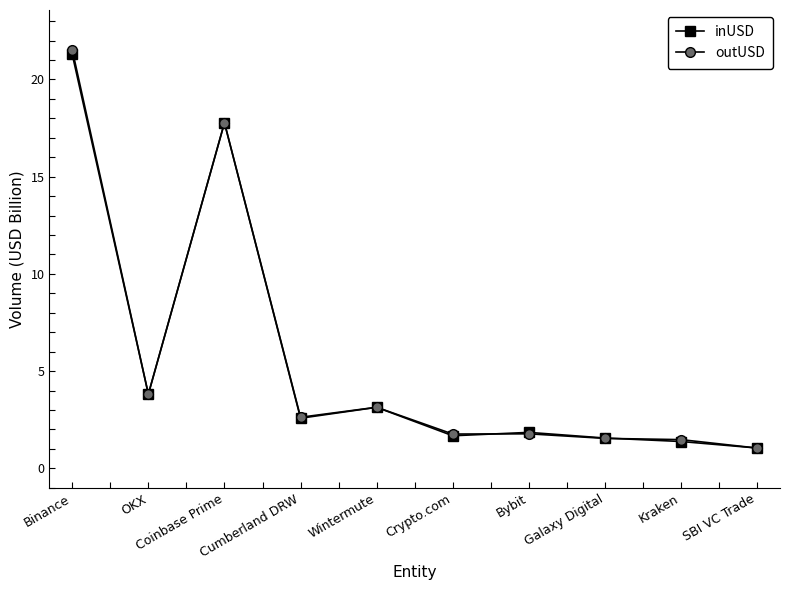

Reading right to left, what are all the values shown in this chart?

inUSD: SBI VC Trade=1.0	Kraken=1.4	Galaxy Digital=1.6	Bybit=1.8	Crypto.com=1.7	Wintermute=3.1	Cumberland DRW=2.6	Coinbase Prime=17.8	OKX=3.8	Binance=21.3
outUSD: SBI VC Trade=1.0	Kraken=1.5	Galaxy Digital=1.5	Bybit=1.8	Crypto.com=1.8	Wintermute=3.1	Cumberland DRW=2.6	Coinbase Prime=17.8	OKX=3.8	Binance=21.5